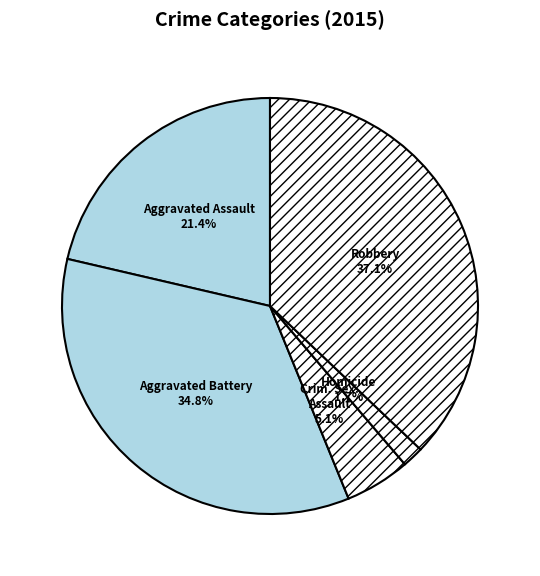

How many segments does this pie chart have?

5